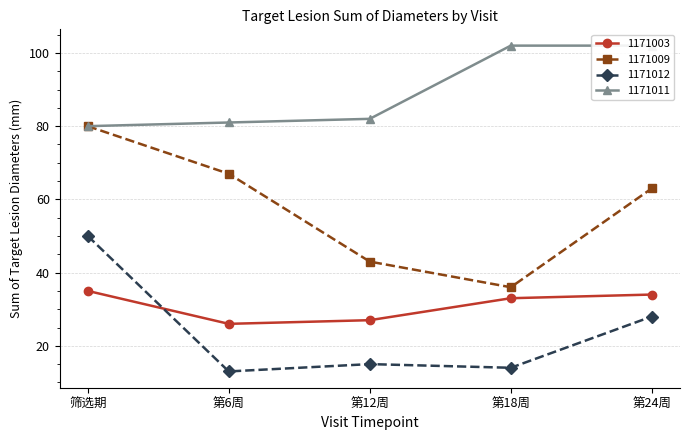

True or false: 1171011 has more than 1 points higher than both neighbors.

False